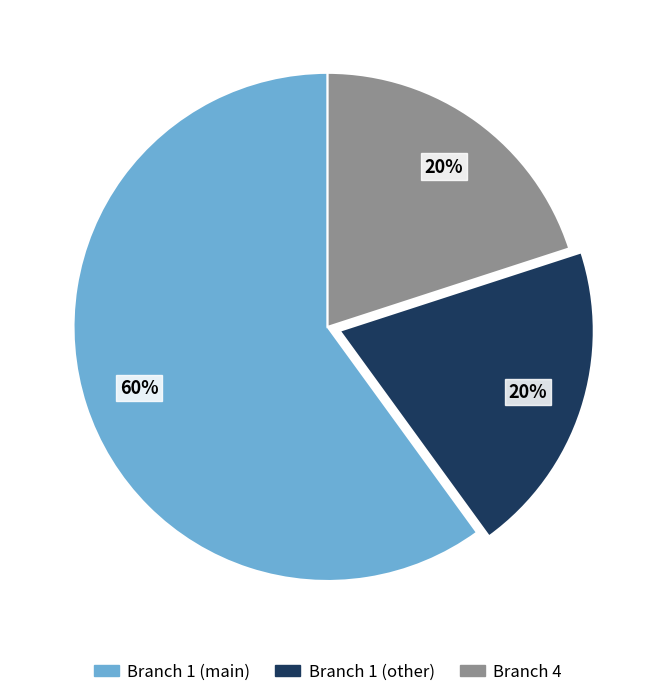

Which category has the biggest portion of the pie?

Branch 1 (main)